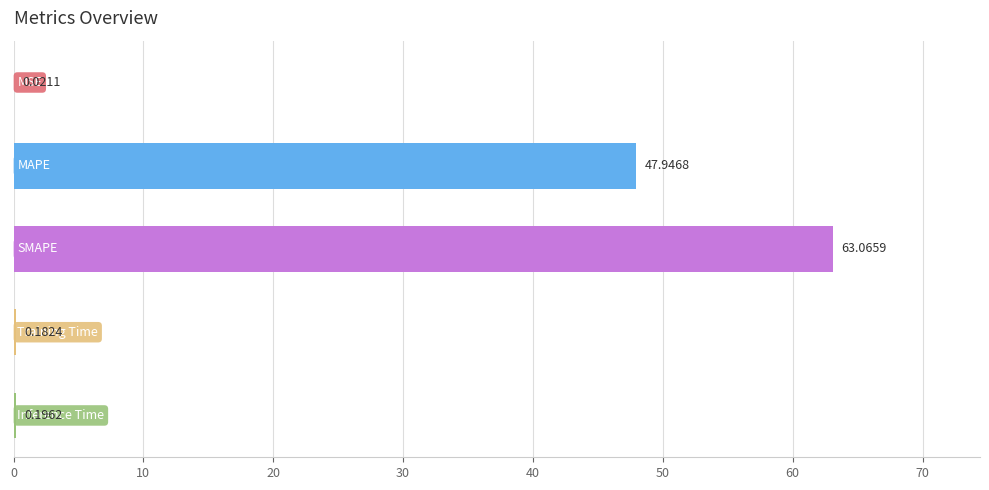

What is the sum of all values?

111.4